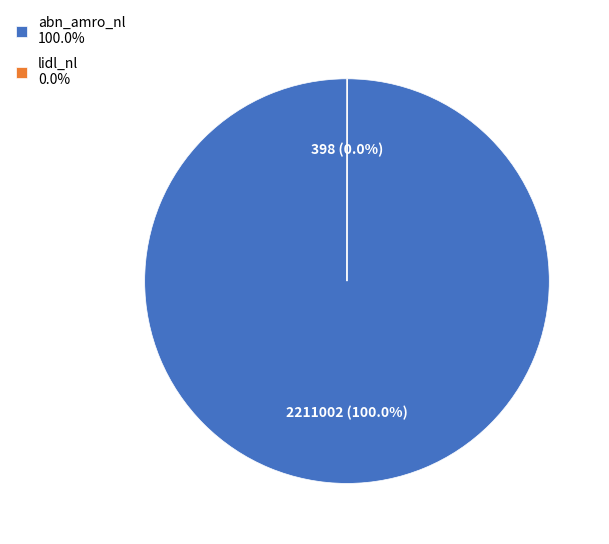

Is there any slice that represents more than half of the pie?

Yes